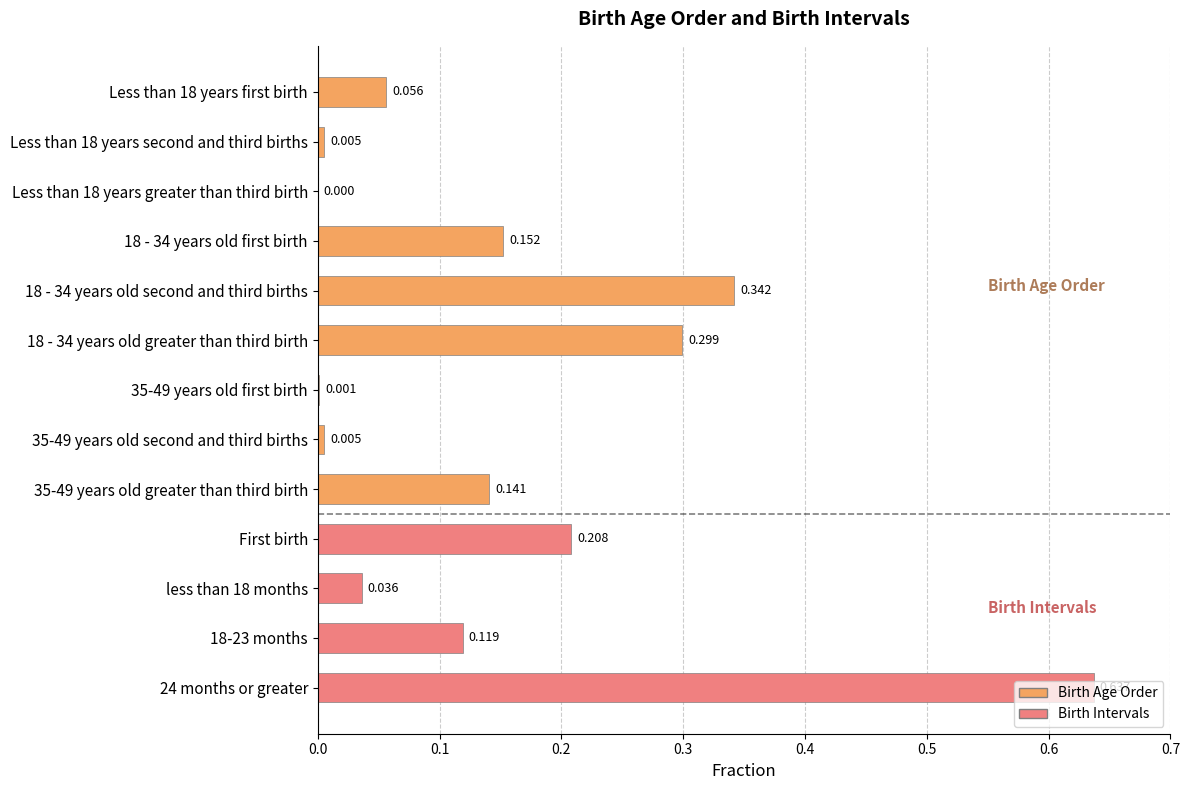

Which has a higher value, First birth or 18 - 34 years old first birth?

First birth